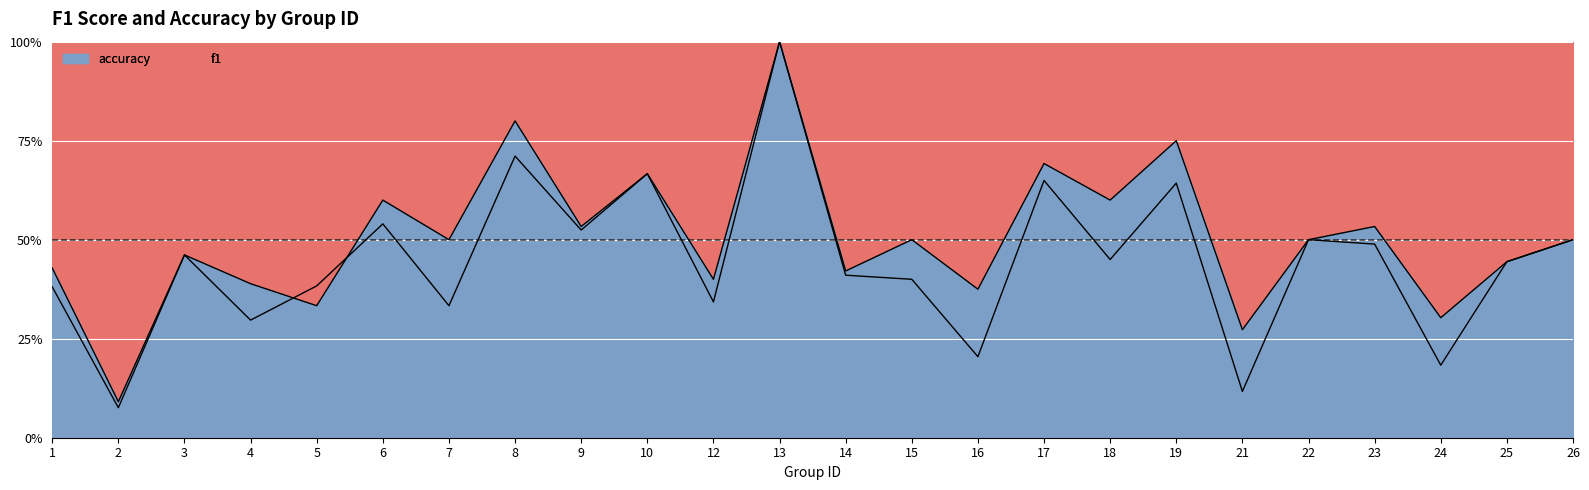

What is the total value across all series at 18?

1.1